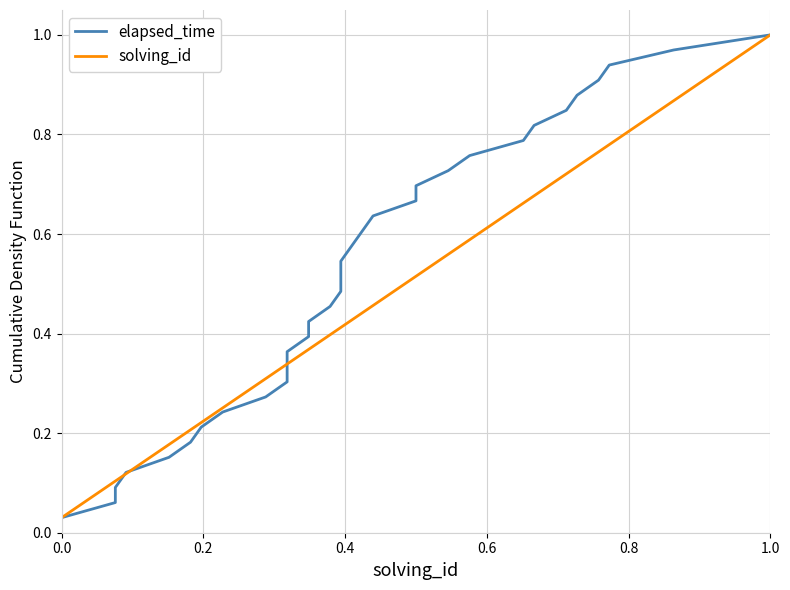

What are all the series names shown in the legend?

elapsed_time, solving_id